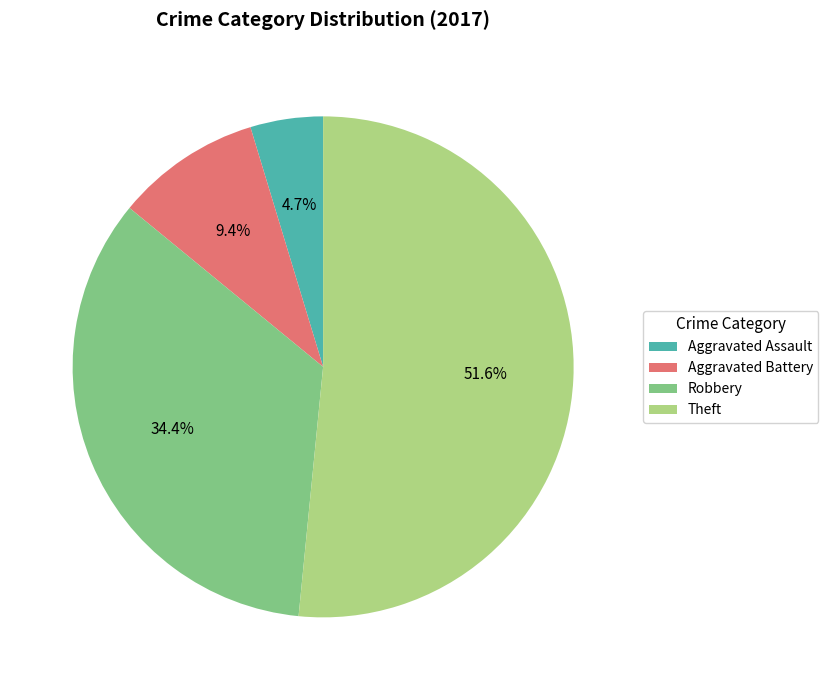

Count the number of slices in the pie.

4